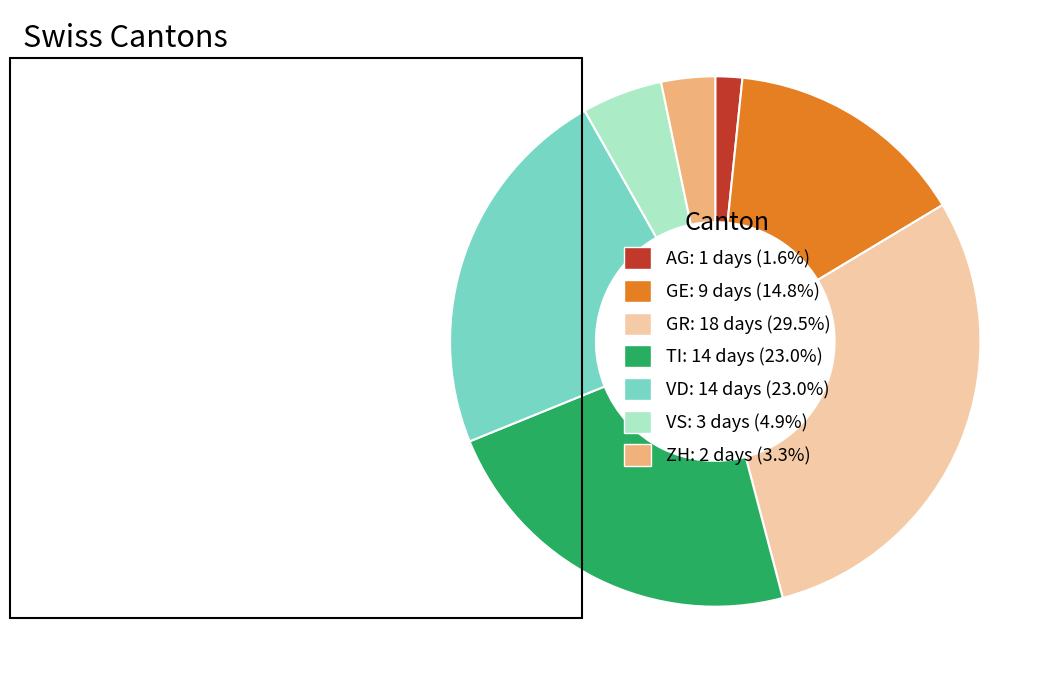

What is the ratio of the value at VS: 3 days (4.9%) to the value at ZH: 2 days (3.3%)?

1.5